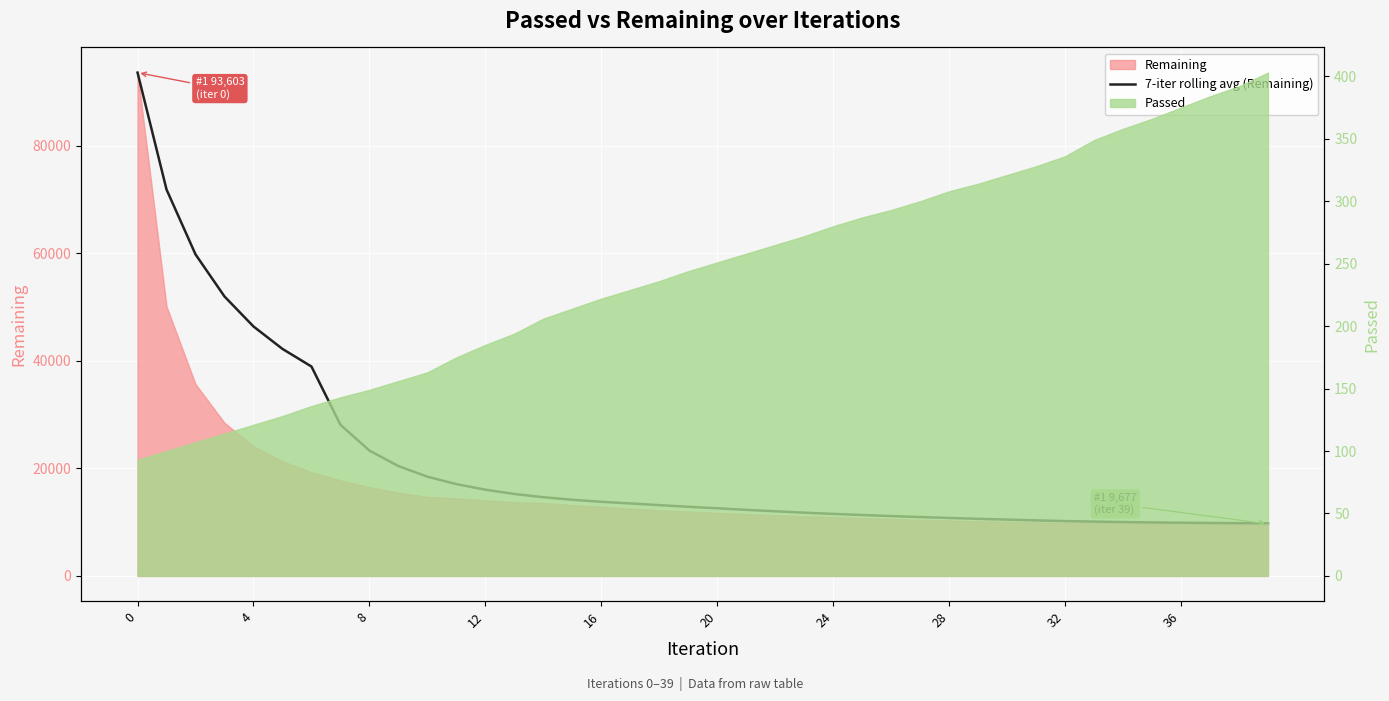

What is the change in value from 30 to 36?

-574.7